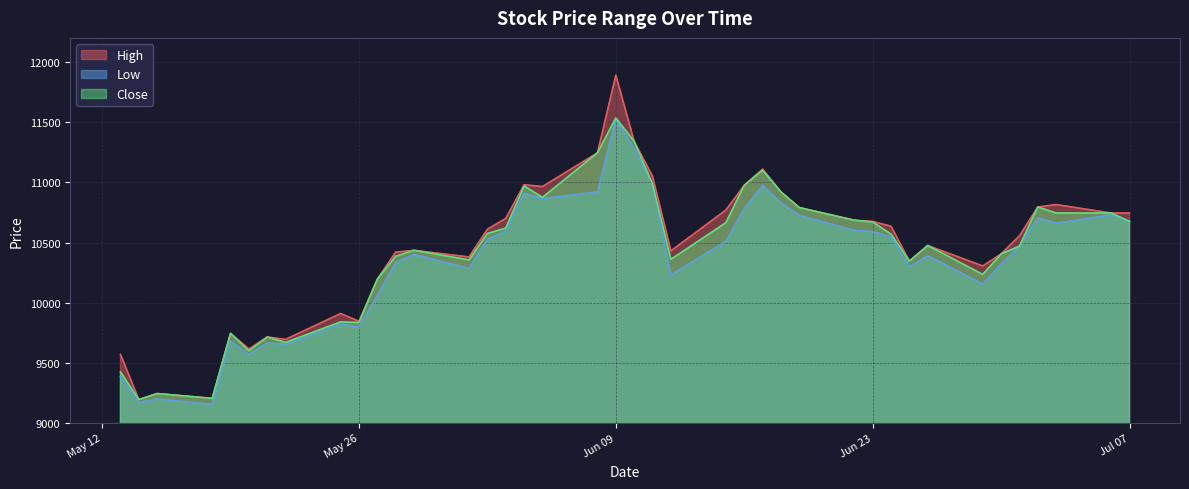

The High series shows 10770 at 2020-06-15. True or false?

True